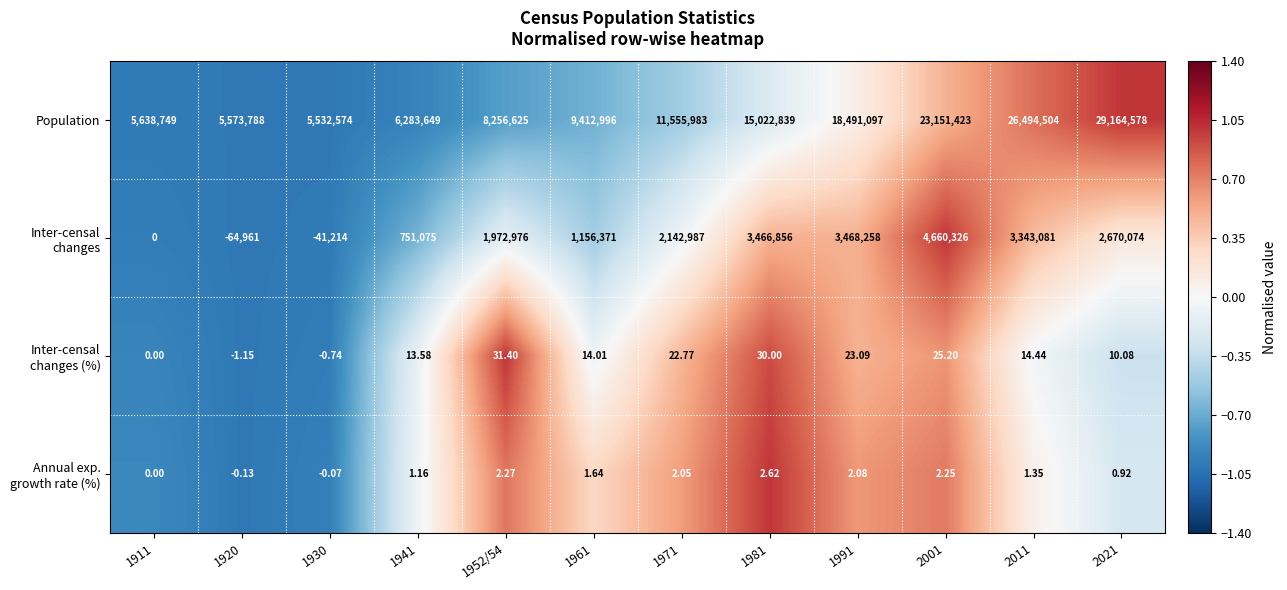

Which series has the widest spread of values?

Population